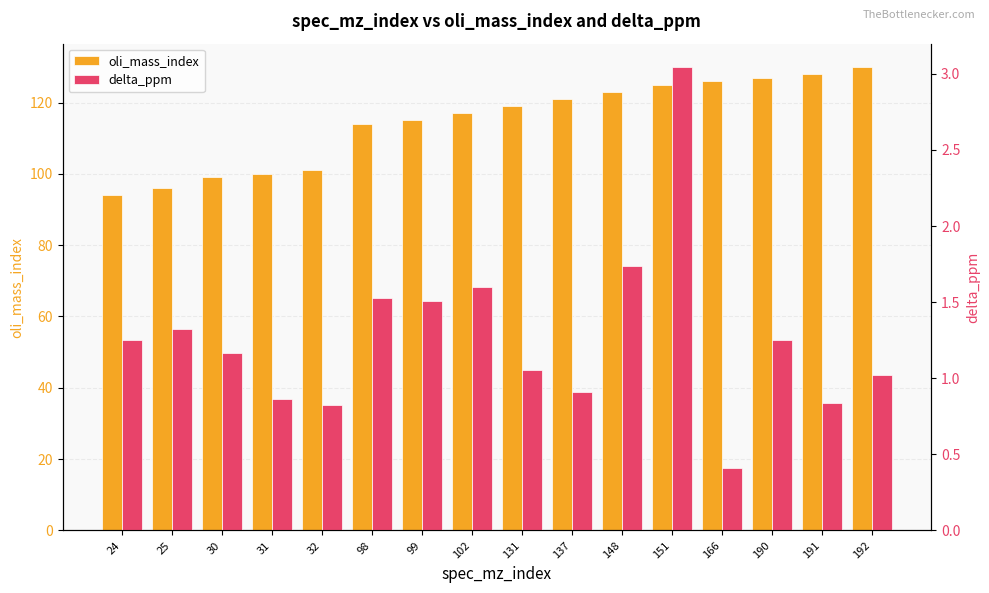

What value does the oli_mass_index series have at 102?

117.0